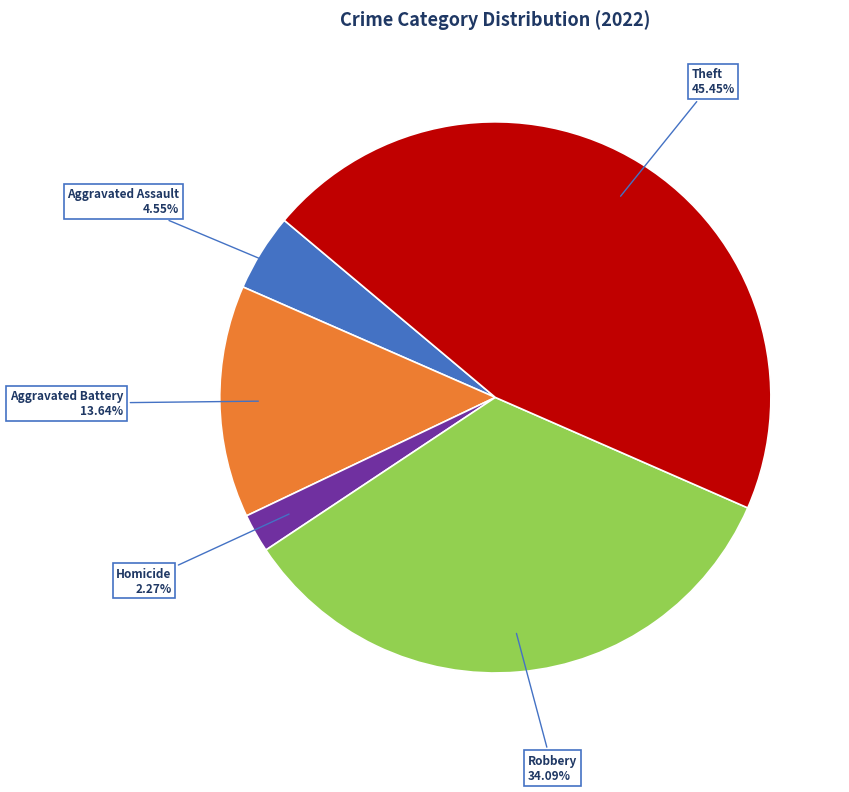

Which slice is the largest?

Theft